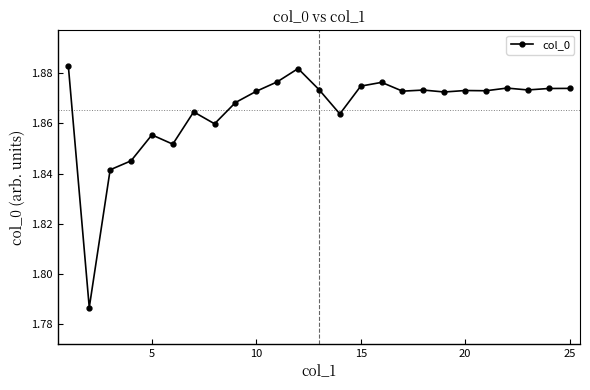

How many values are between 1 and 2?

25